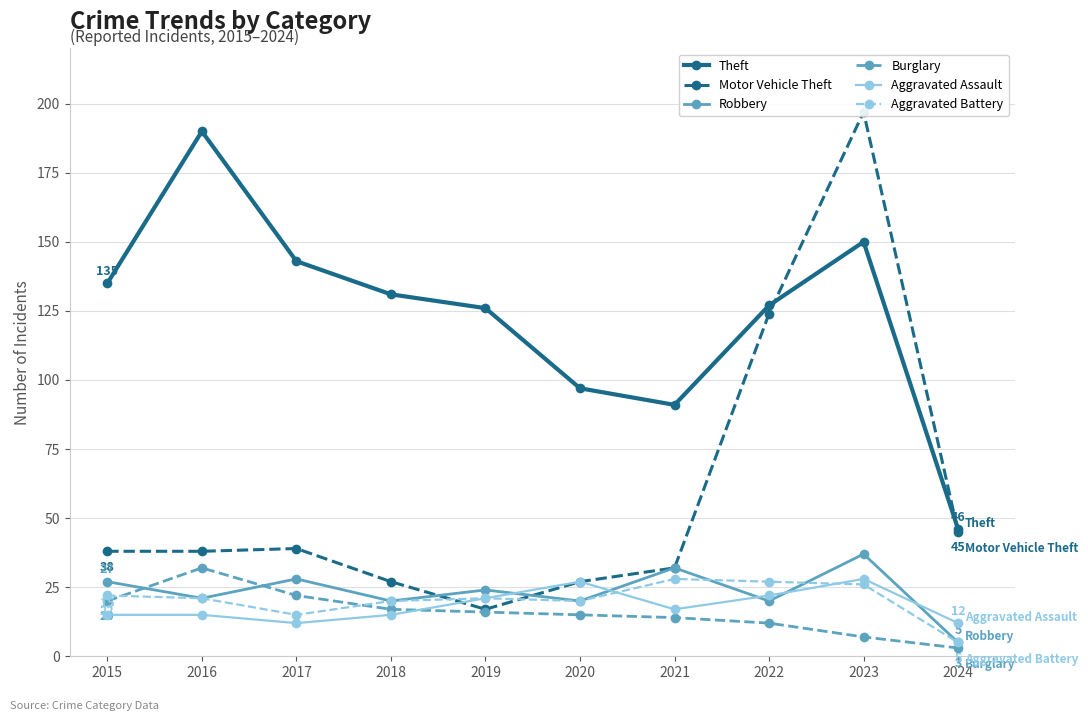

What is the total value across all series at 2019?

225